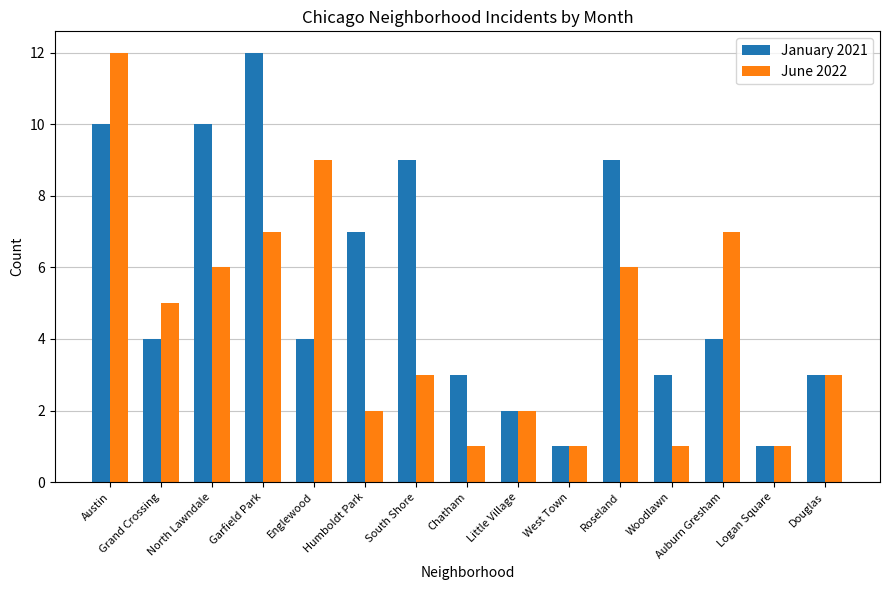

Count the number of data series in this chart.

2